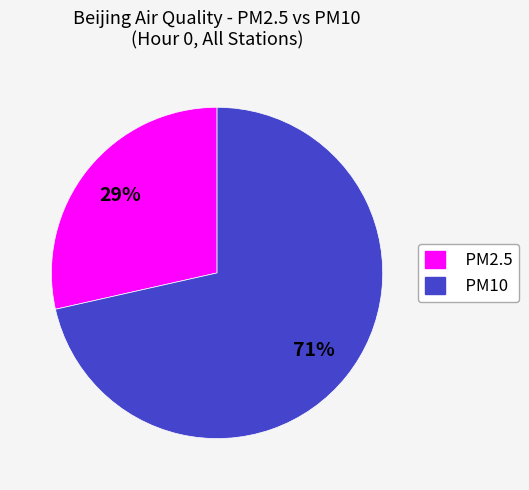

Combined, do PM10 and PM2.5 account for over 50%?

Yes